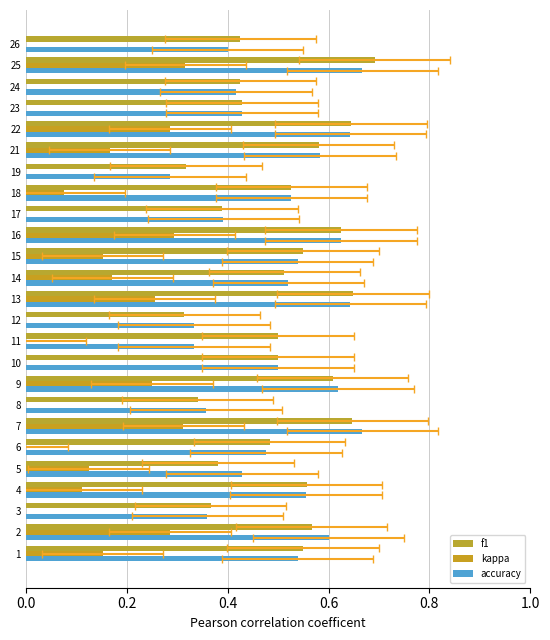

What are all the series names shown in the legend?

f1, kappa, accuracy